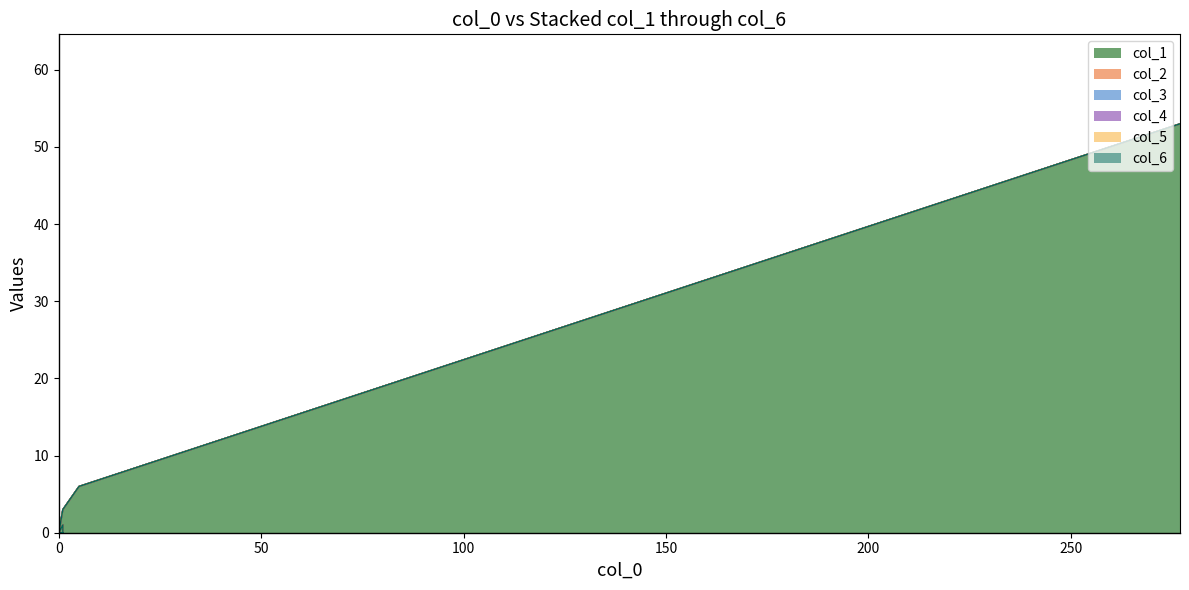

Does the chart have visible grid lines?

No